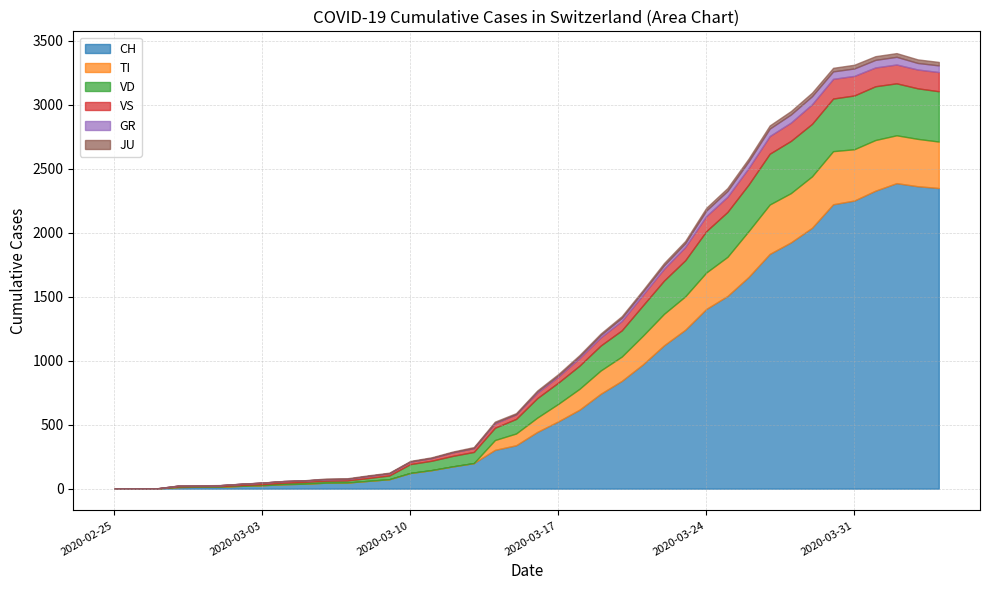

At 2020-03-25, list the series in order from largest to smallest.

CH, VD, TI, VS, GR, JU